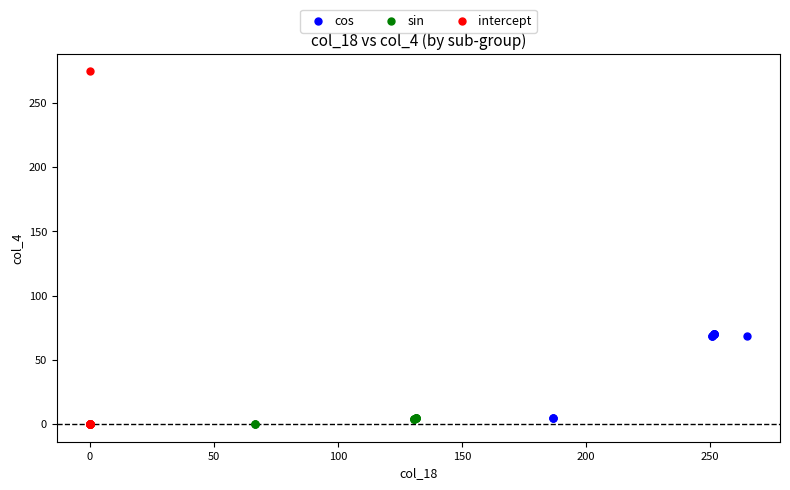

Which series contains the highest Y value?

intercept